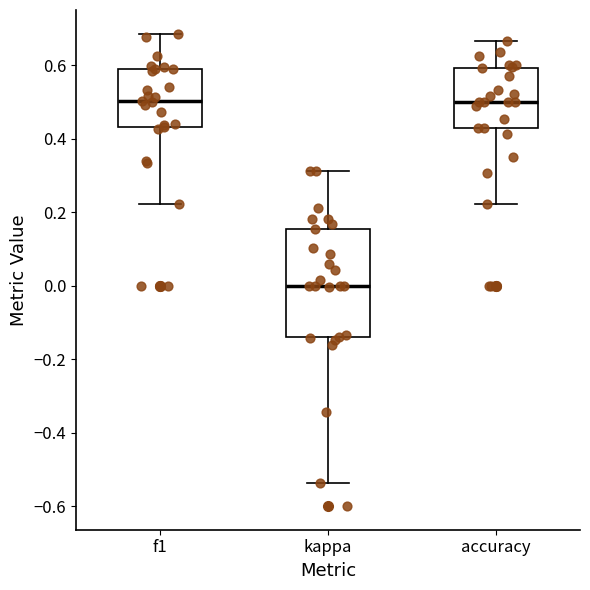

Reading left to right, transcribe this box plot: for each box, give where its median line is, the range the box spans, and where its two whiskers end, as read against the y-axis. The values are not printed on the chart, so give them approximately, as read against the axis.

f1: median 0.50, box 0.44 to 0.58, whiskers 0.22 to 0.68
kappa: median 0.00, box -0.14 to 0.16, whiskers -0.54 to 0.32
accuracy: median 0.50, box 0.42 to 0.60, whiskers 0.22 to 0.66